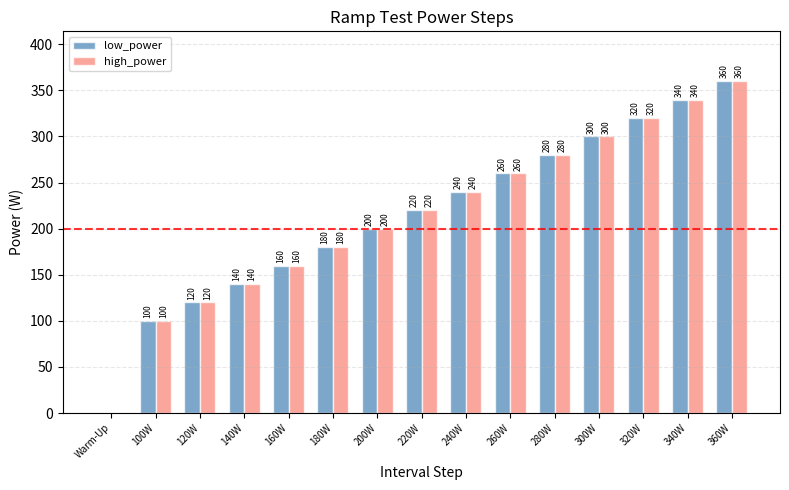

Where is high_power nearest to the value 180?

180W